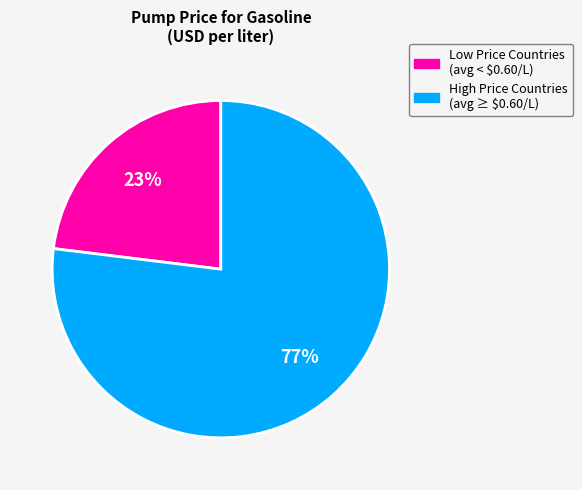

Is there any slice that represents more than half of the pie?

Yes